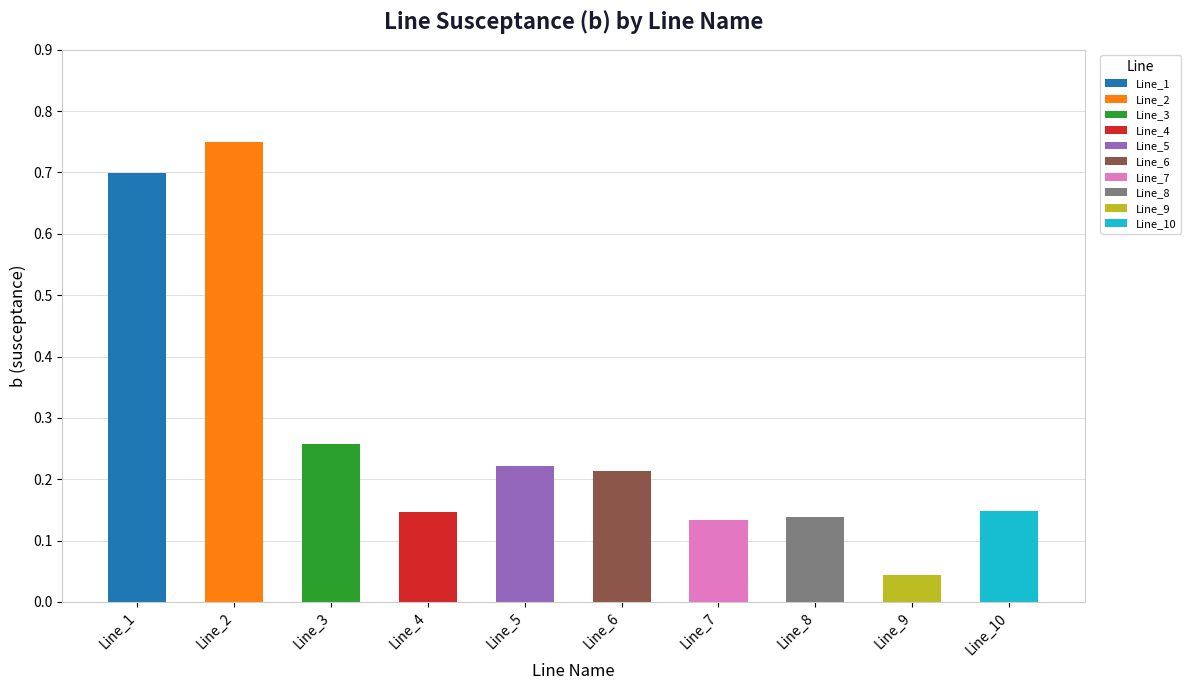

What is the sum of the b values at Line_4 and Line_10?

0.3